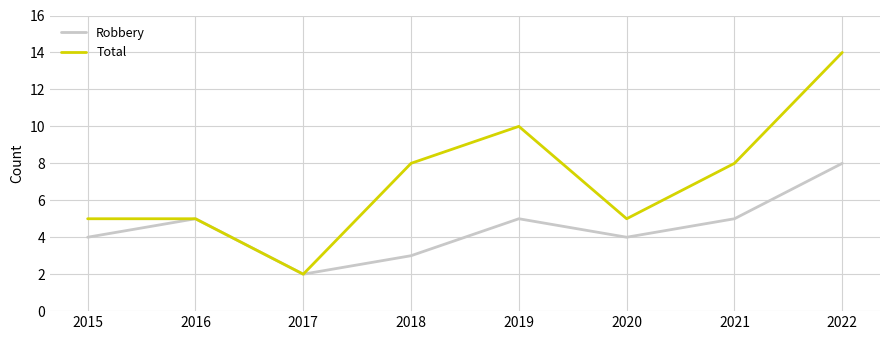

What is the approximate value of Robbery at 2022?

8